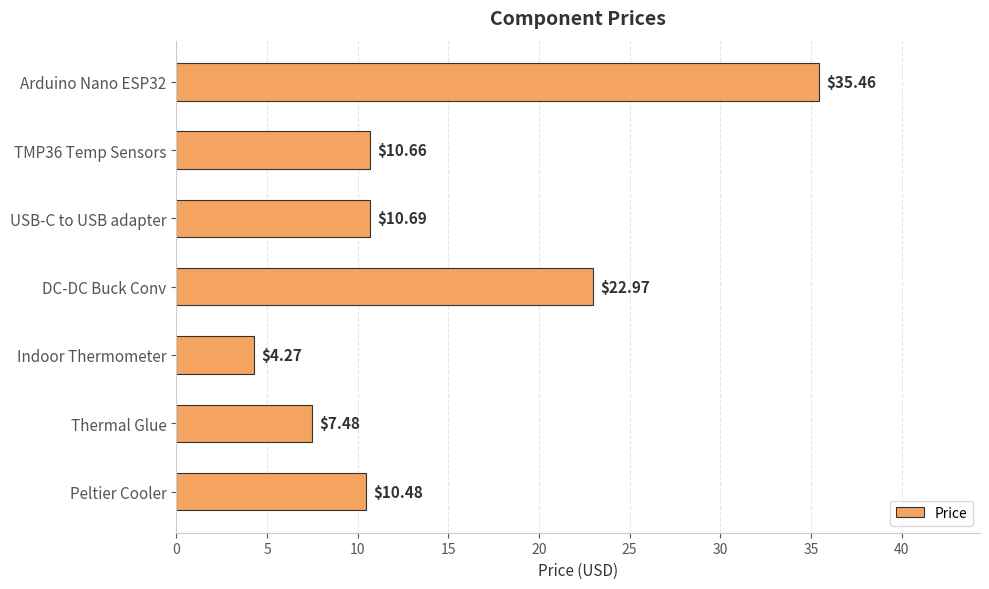

What is the ratio of the value at Arduino Nano ESP32 to the value at Indoor Thermometer?

8.3